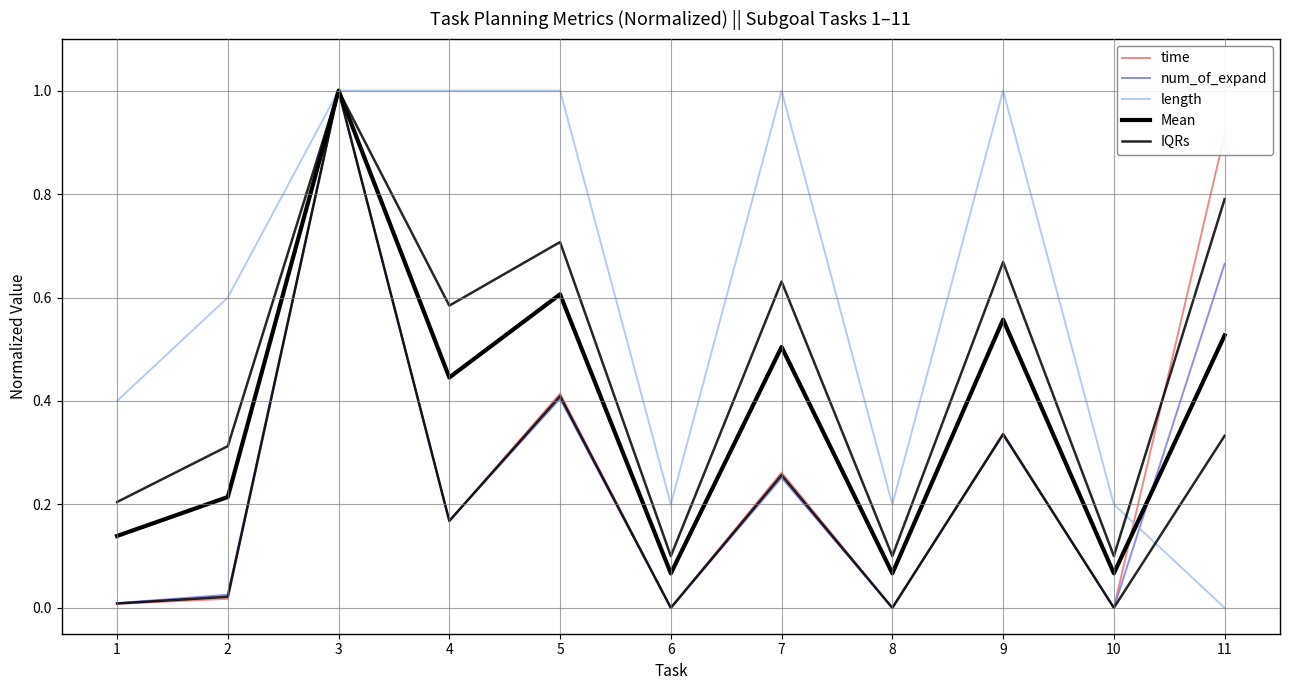

Reading right to left, transcribe all the data shown in this chart.

time: 11=0.9	10=0.0	9=0.3	8=0.0	7=0.3	6=0.0	5=0.4	4=0.2	3=1.0	2=0.0	1=0.0
num_of_expand: 11=0.7	10=0.0	9=0.3	8=0.0	7=0.3	6=0.0	5=0.4	4=0.2	3=1.0	2=0.0	1=0.0
length: 11=0.0	10=0.2	9=1.0	8=0.2	7=1.0	6=0.2	5=1.0	4=1.0	3=1.0	2=0.6	1=0.4
Mean: 11=0.5	10=0.1	9=0.6	8=0.1	7=0.5	6=0.1	5=0.6	4=0.4	3=1.0	2=0.2	1=0.1
IQRs: 11=0.3	10=0.0	9=0.3	8=0.0	7=0.3	6=0.0	5=0.4	4=0.2	3=1.0	2=0.0	1=0.0